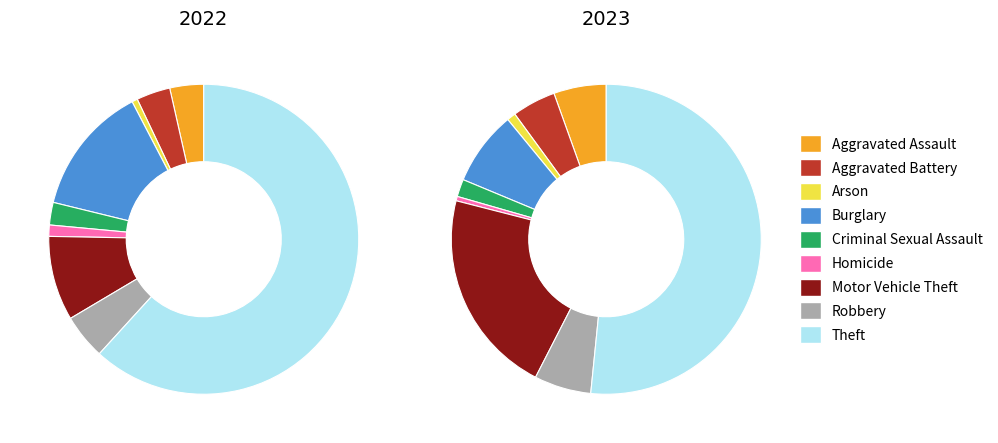

To the nearest percent, what is the average slice percentage?

11%